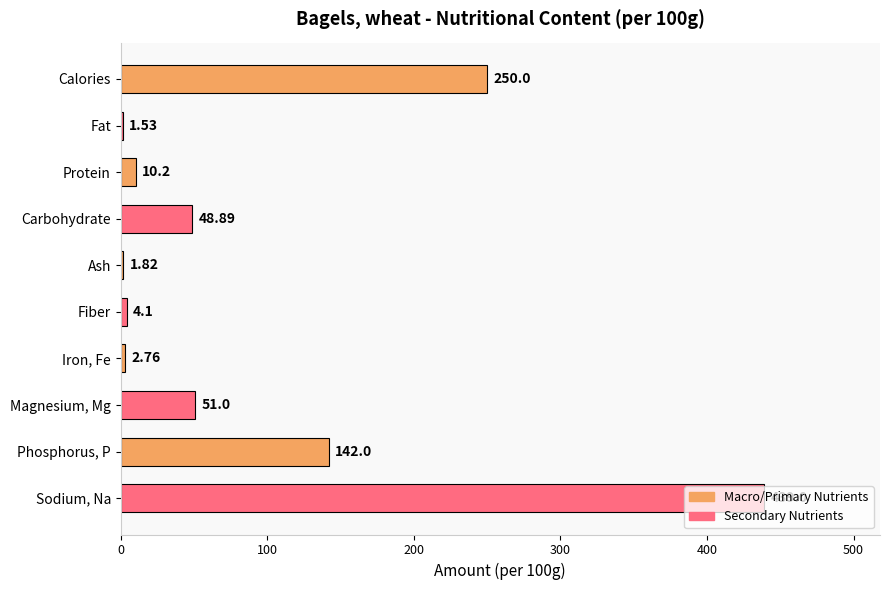

Between Carbohydrate and Calories, which is larger?

Calories